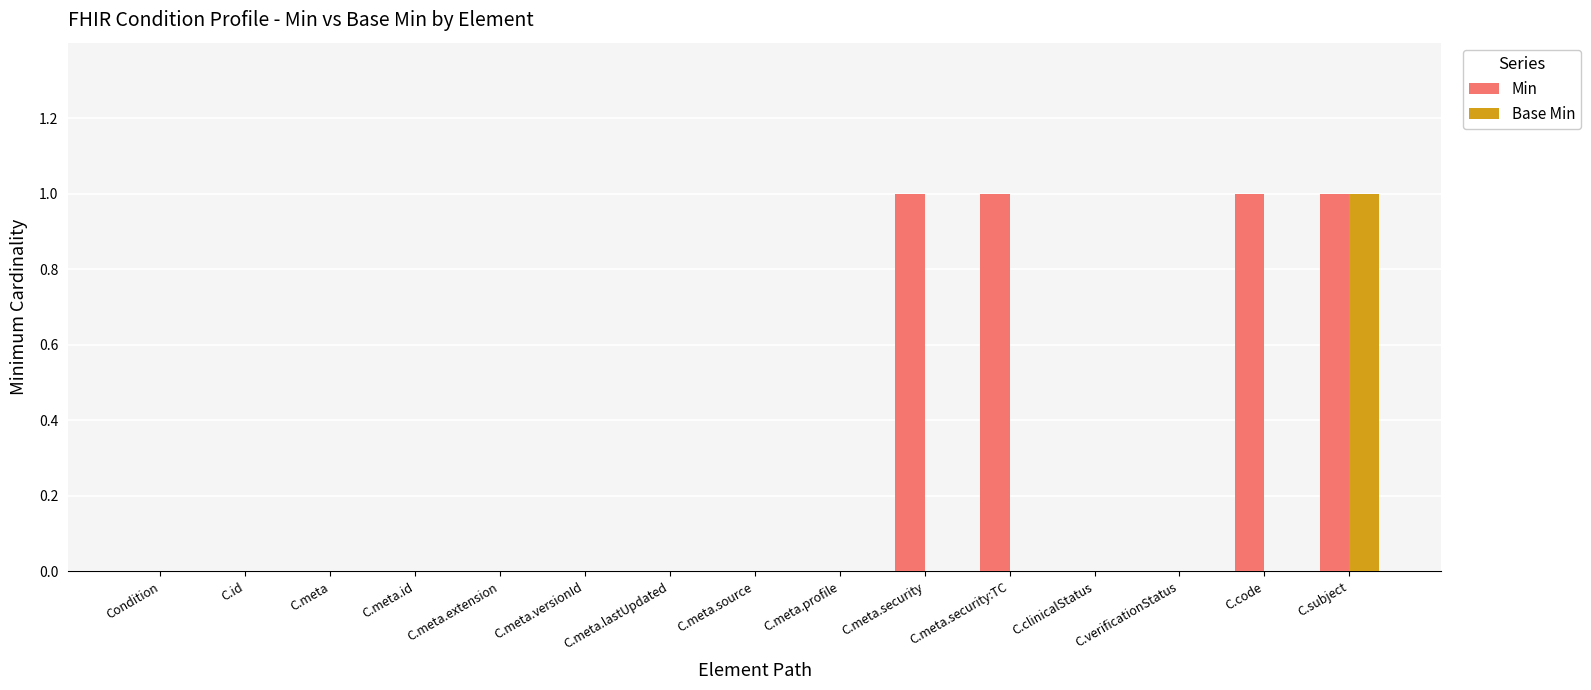

How many Min values are between 0 and 1?

15